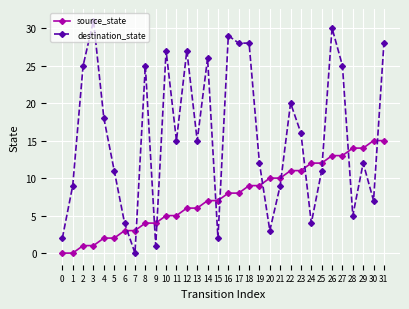

Reading left to right, transcribe all the data shown in this chart.

source_state: 0	0	1	1	2	2	3	3	4	4	5	5	6	6	7	7	8	8	9	9	10	10	11	11	12	12	13	13	14	14	15	15
destination_state: 2	9	25	31	18	11	4	0	25	1	27	15	27	15	26	2	29	28	28	12	3	9	20	16	4	11	30	25	5	12	7	28